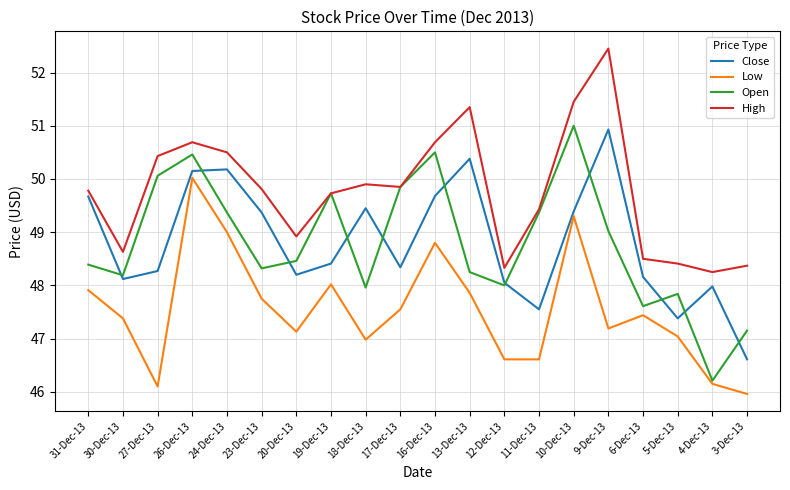

In High, how many points are higher than both neighbors (excluding endpoints)?

4